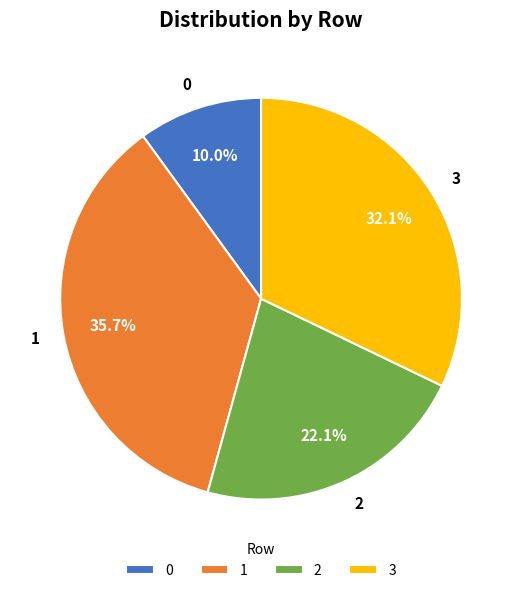

Does 0 represent more than half of the total?

No